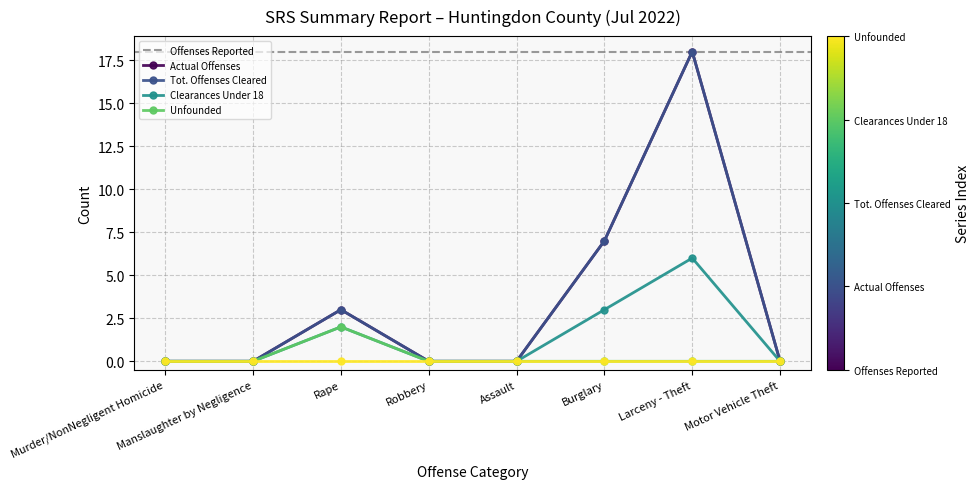

Does the chart have visible grid lines?

Yes